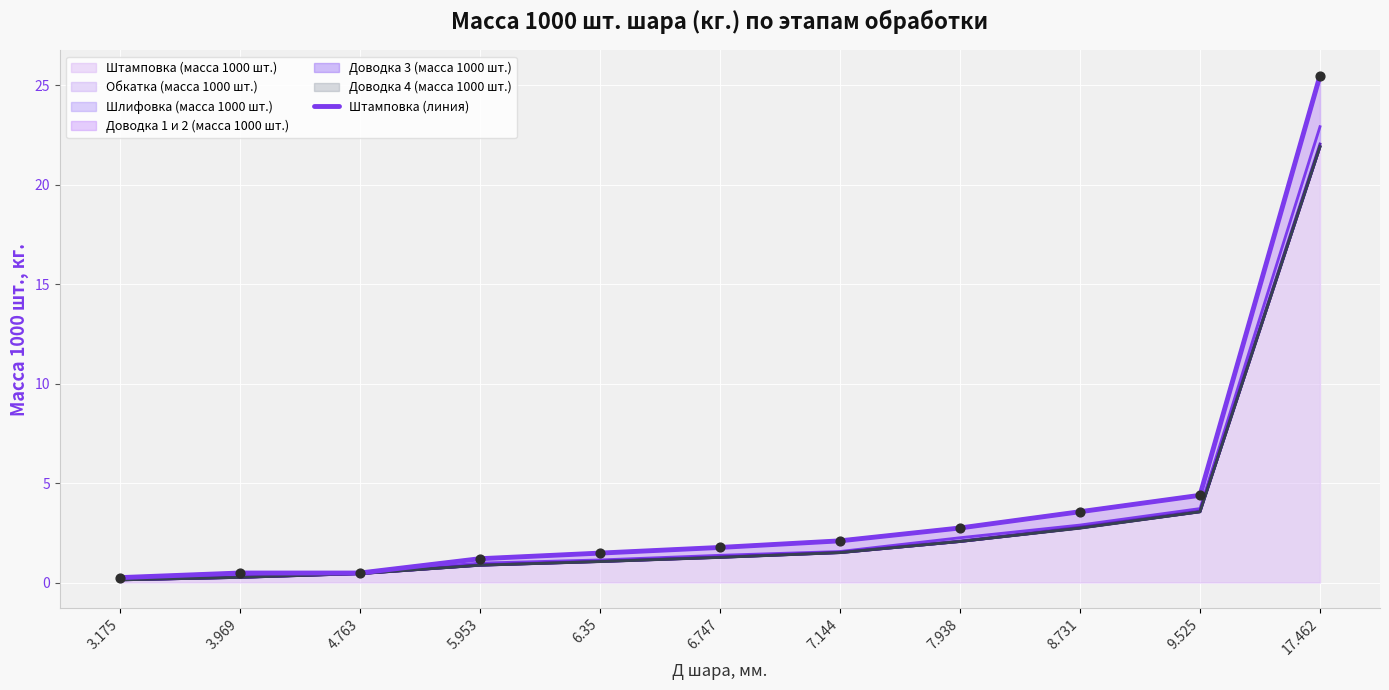

Which has a higher value, 6.35 or 9.525?

9.525